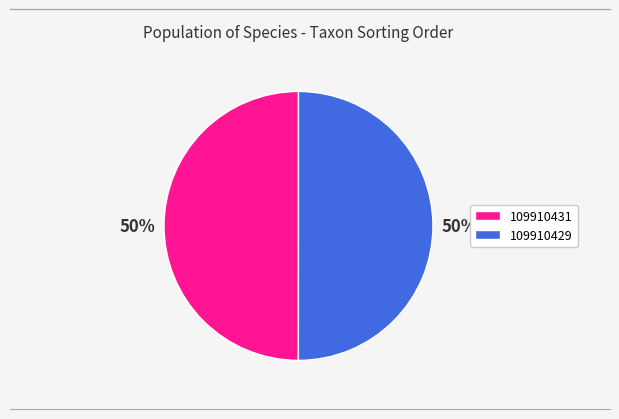

To the nearest percent, what portion does 109910429 represent?

50%